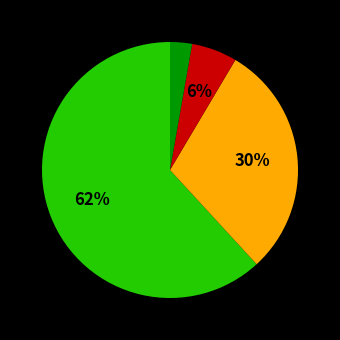

Is there any slice that represents more than half of the pie?

Yes